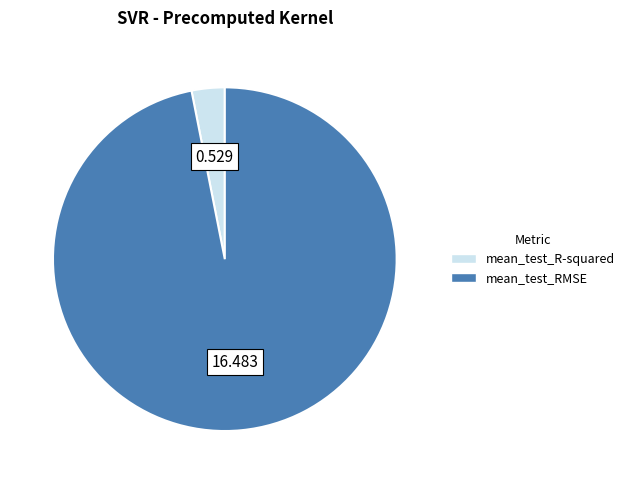

What is the largest slice in the pie chart?

mean_test_RMSE